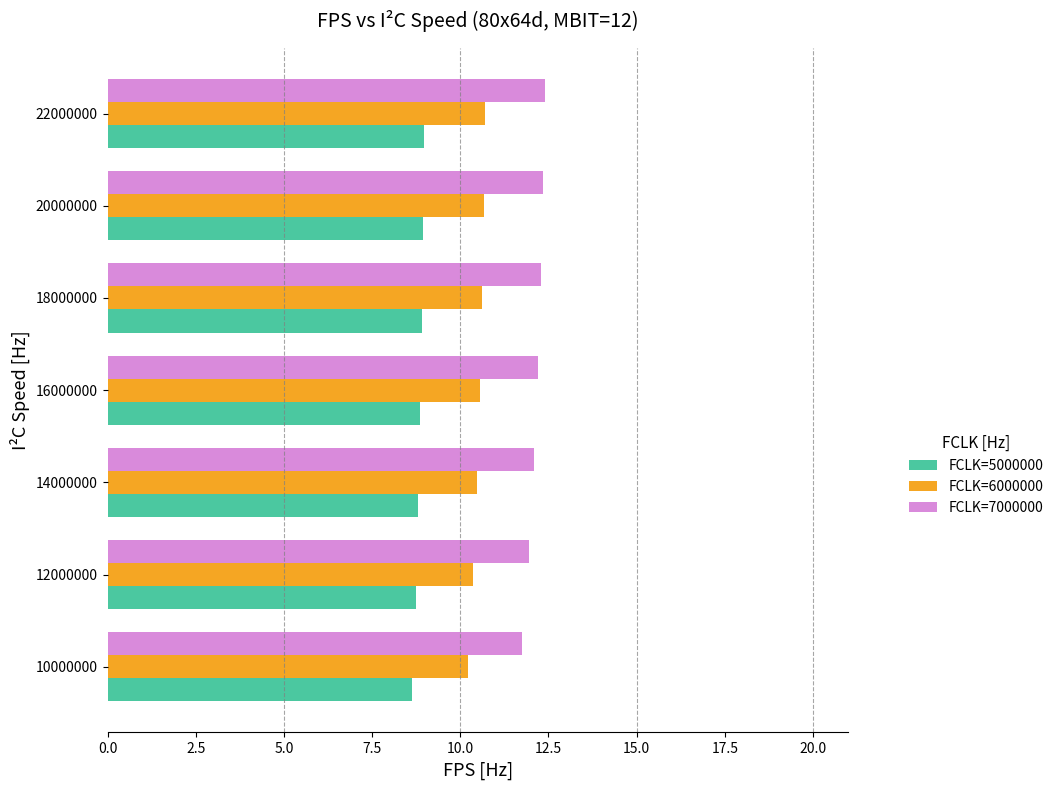

List the series in order of their peak value, lowest first.

FCLK=5000000, FCLK=6000000, FCLK=7000000